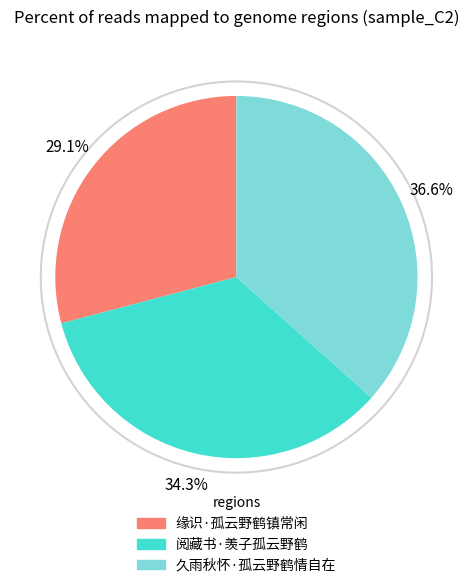

Does 缘识·孤云野鹤镇常闲 account for over 50% of the chart?

No